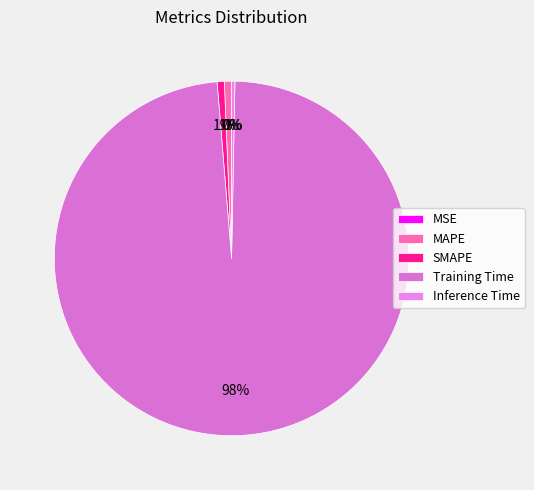

To the nearest percent, what is the combined percentage of Training Time and Inference Time?

99%